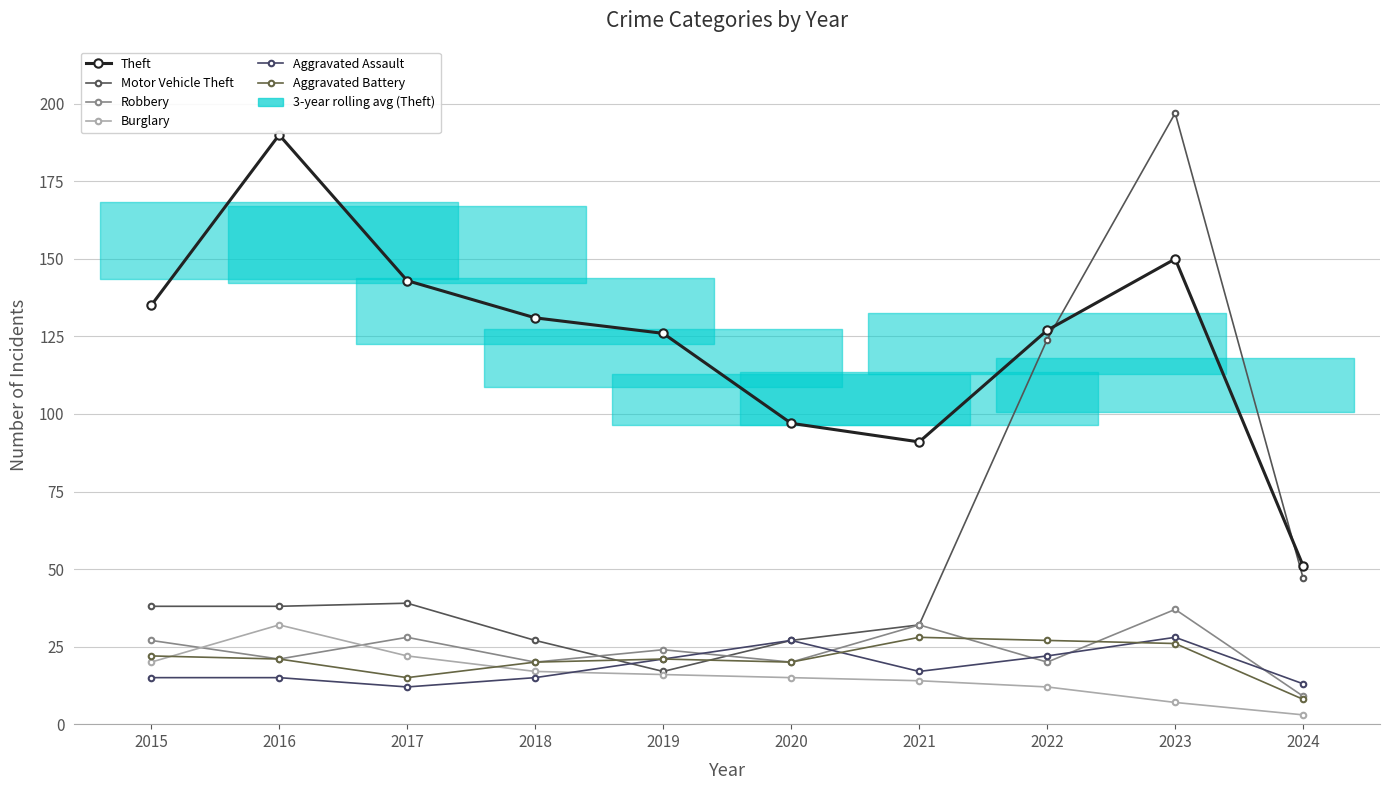

True or false: Aggravated Assault and Robbery intersect in this chart.

True